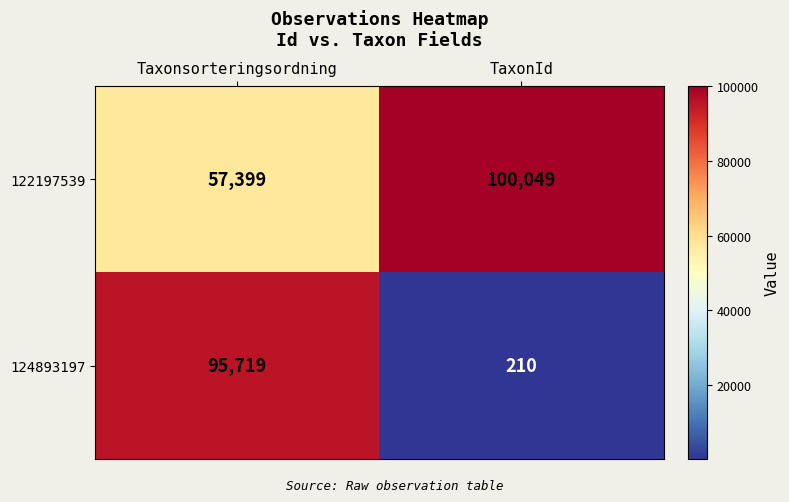

How many distinct data groups are displayed?

2